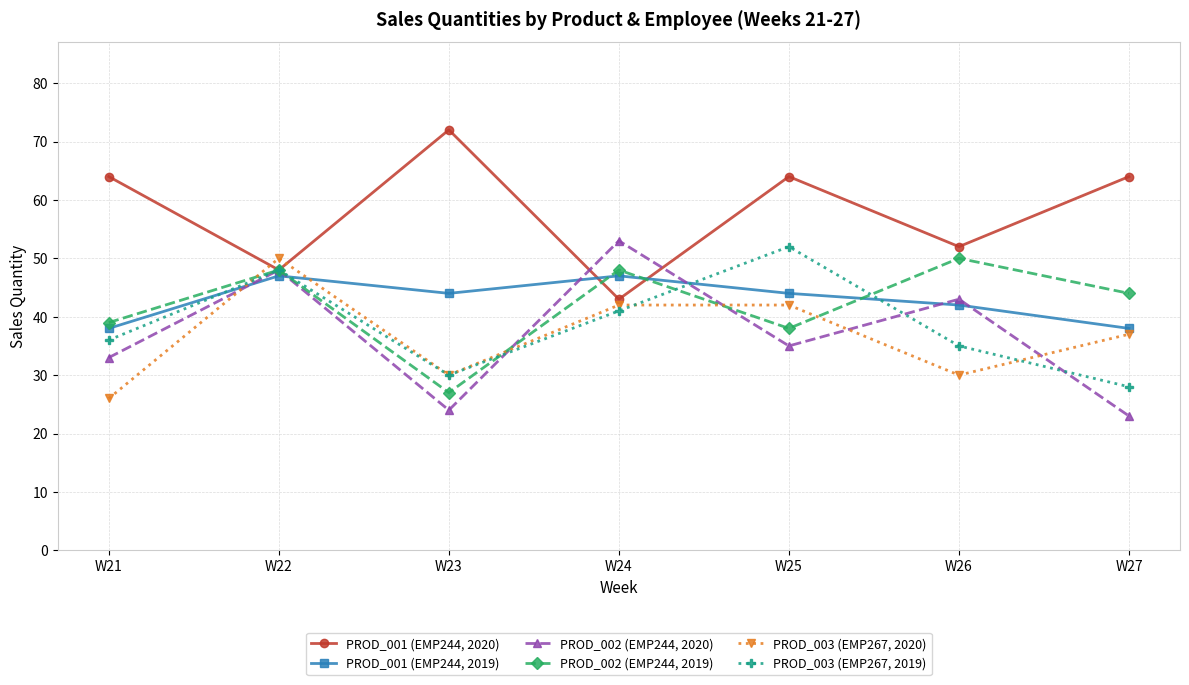

At how many categories does at least one series exceed 47?

7